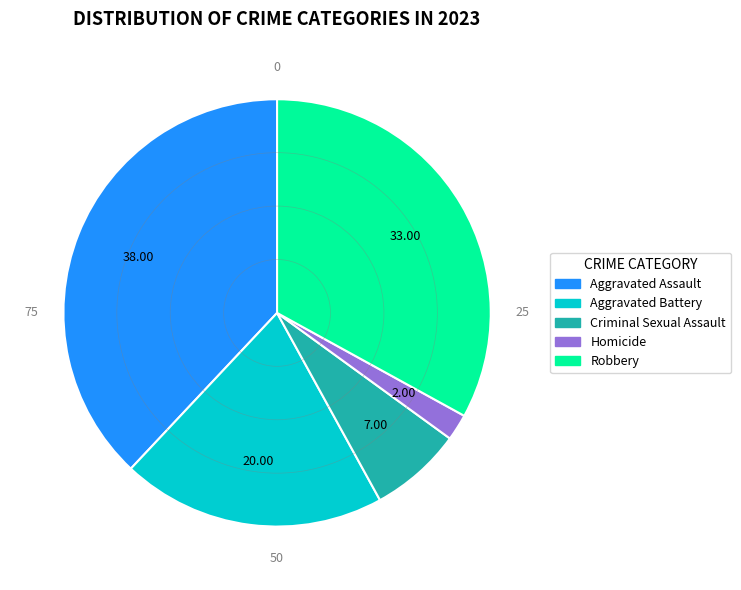

How many slices are in this pie chart?

5